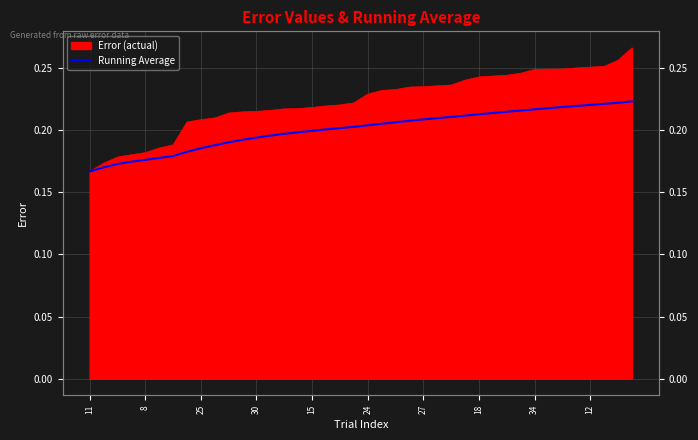

What is the sum of all values?

8.0